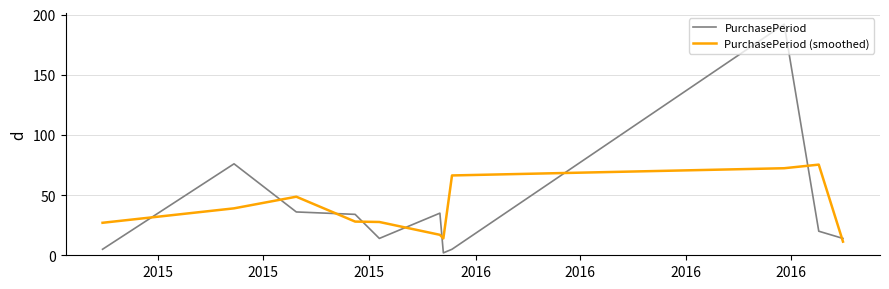

How many times do PurchasePeriod (smoothed) and PurchasePeriod cross each other?

9